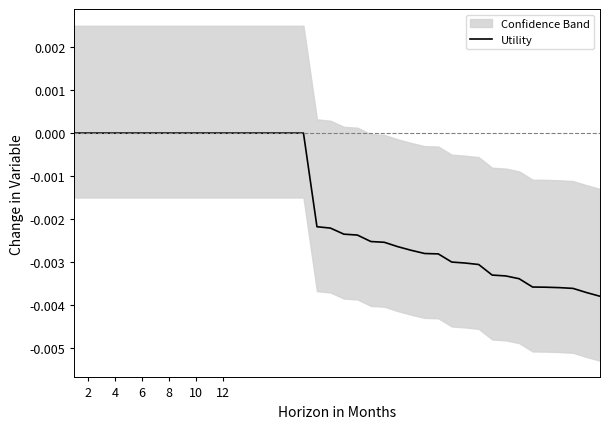

Which category has the highest value across all series?

2